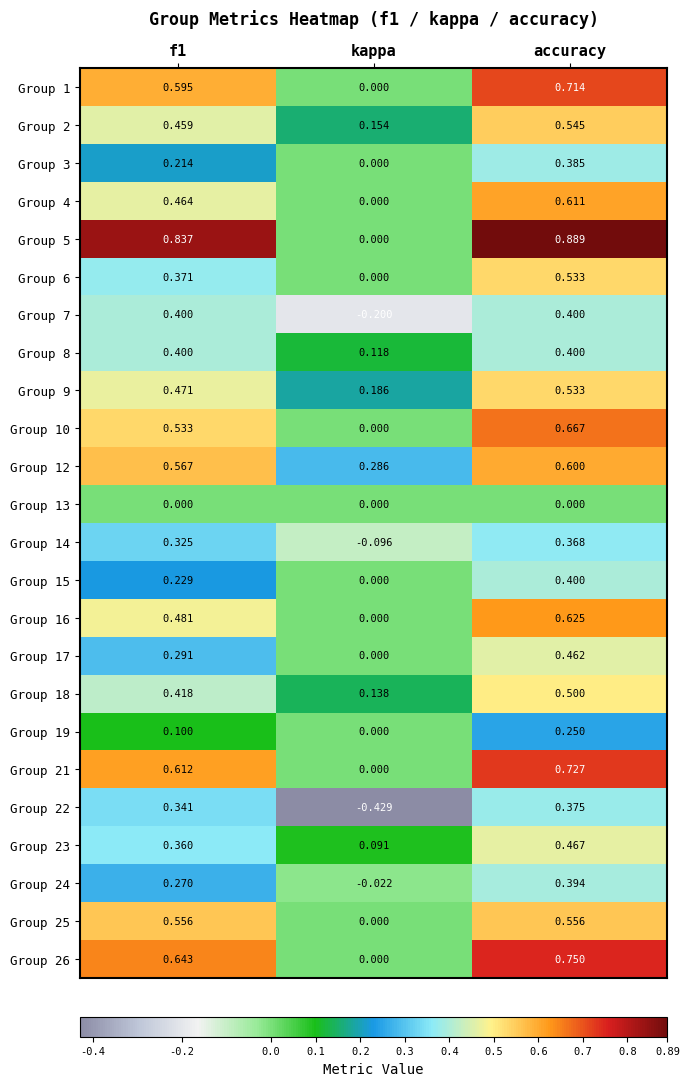

Which label corresponds to the largest value in the chart?

accuracy